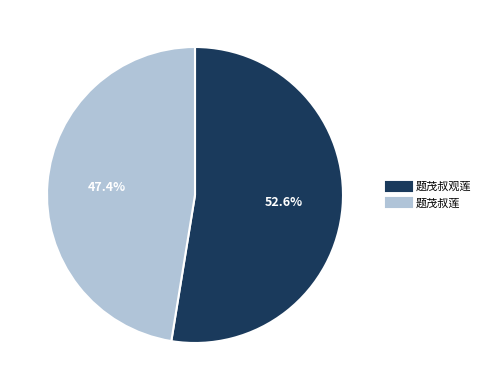

To the nearest percent, what portion does 题茂叔观莲 represent?

53%